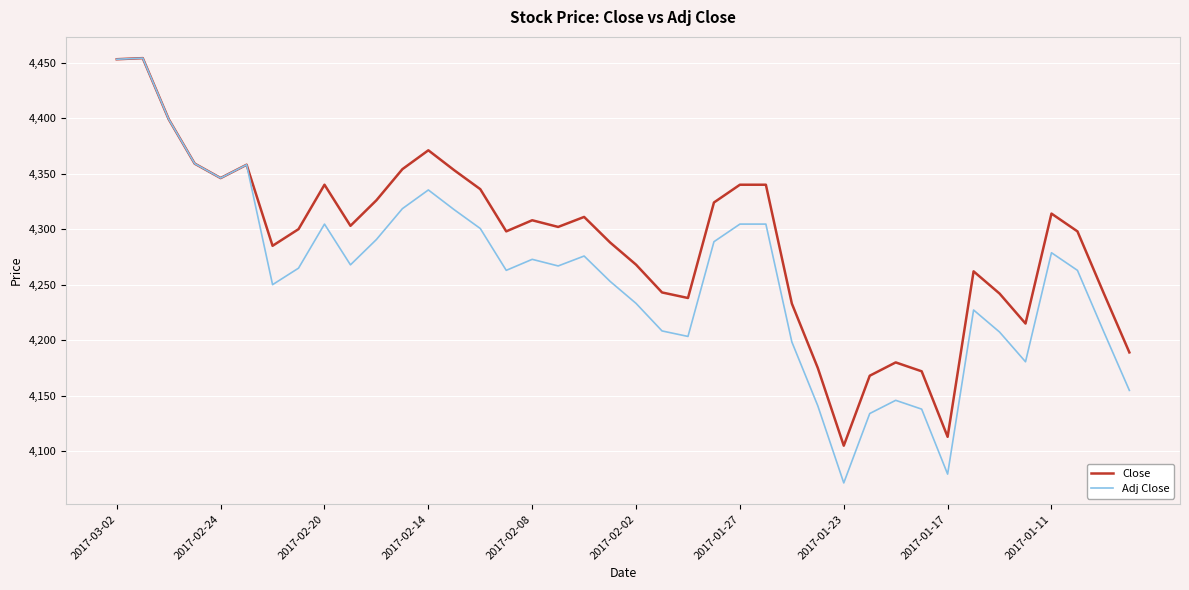

Which series has the widest spread of values?

Adj Close